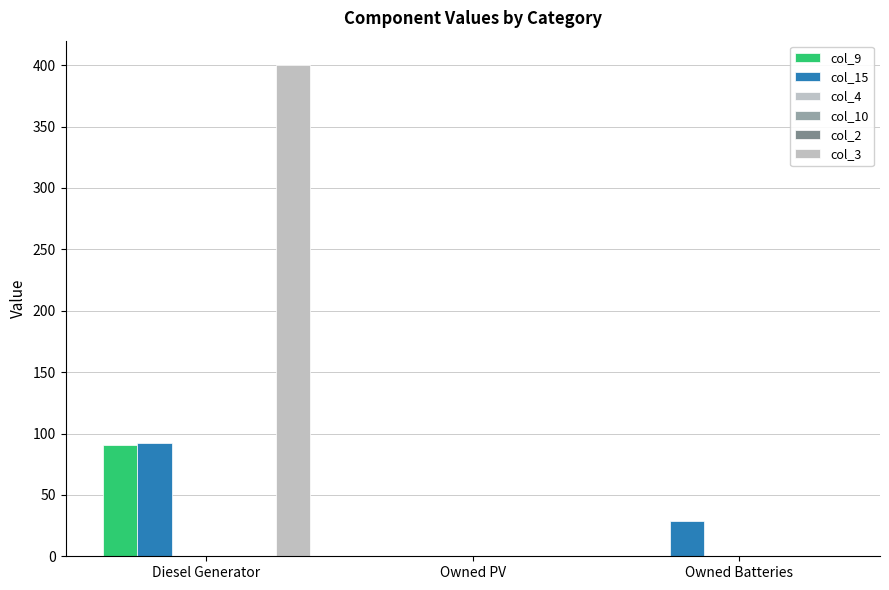

Which has a higher value, Diesel Generator or Owned PV?

Diesel Generator